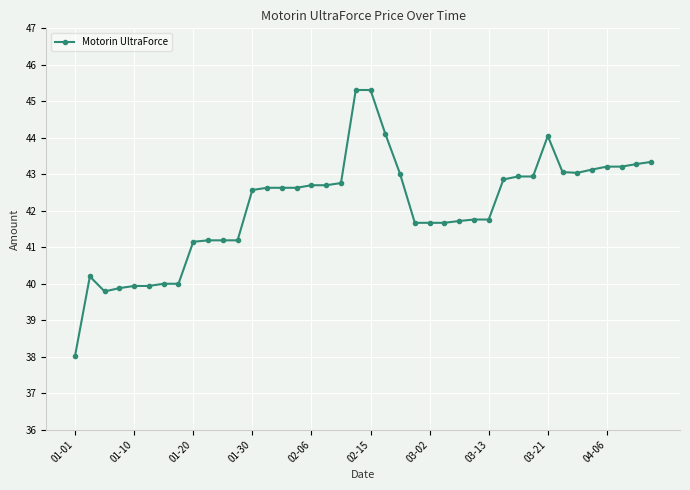

What is the smallest value displayed?

38.0